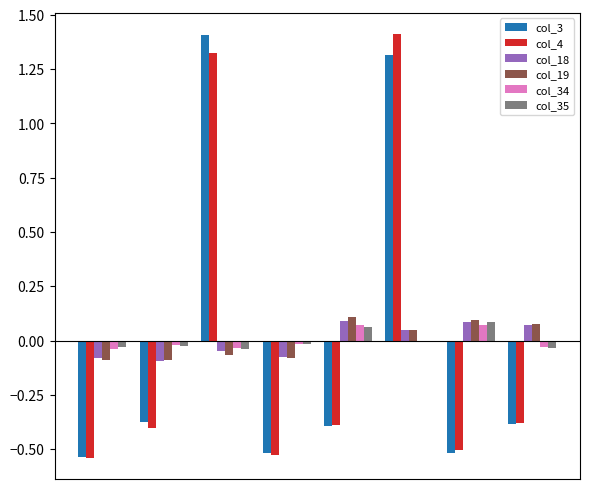

What is the value of the col_3 bar at the 8th from the left?

-0.4